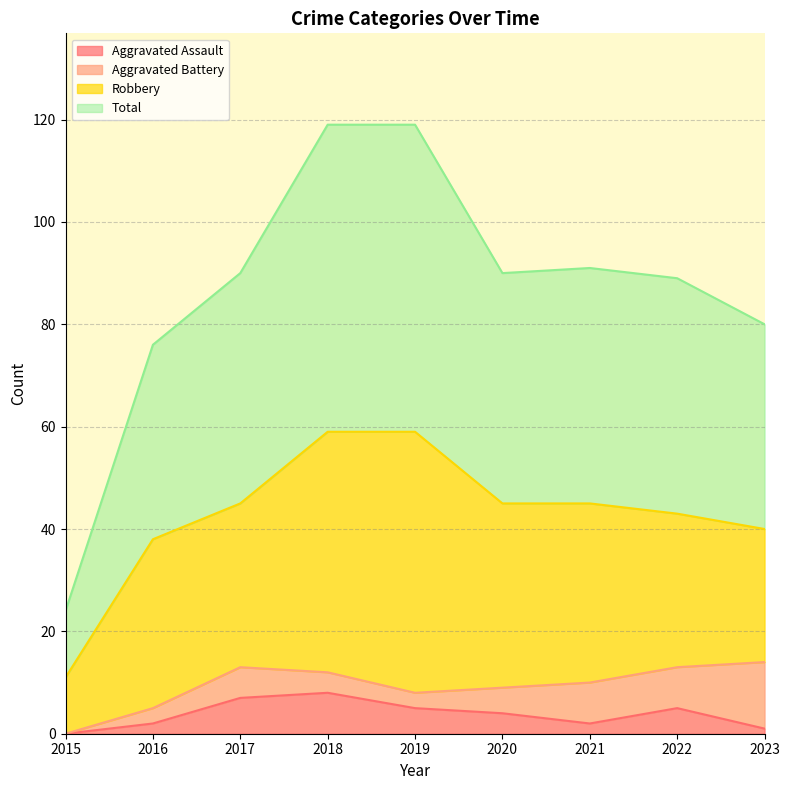

At which label does Total first exceed 90?

2018